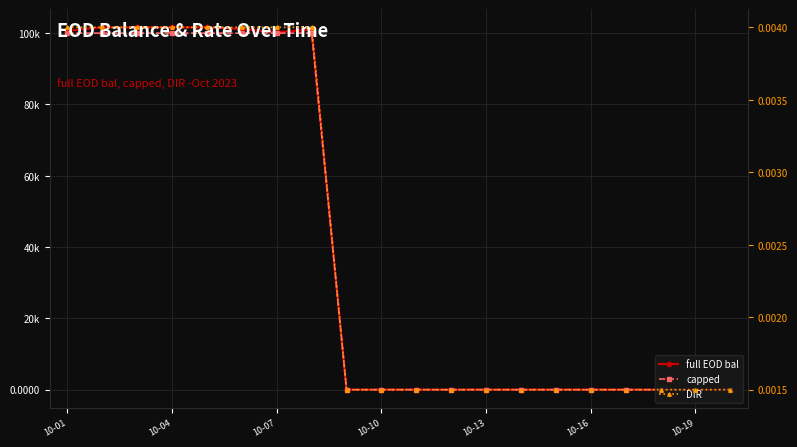

List the series in order of their peak value, highest first.

full EOD bal, capped, DIR